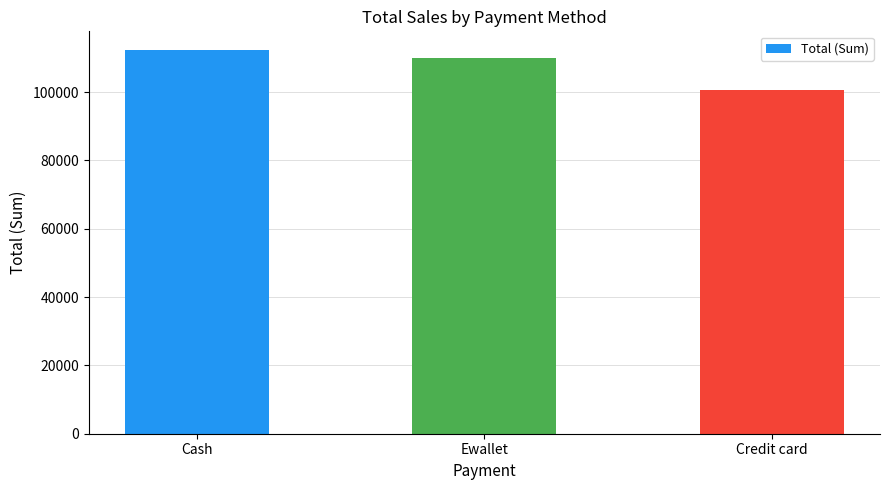

Rank the categories by value from lowest to highest.

Credit card, Ewallet, Cash